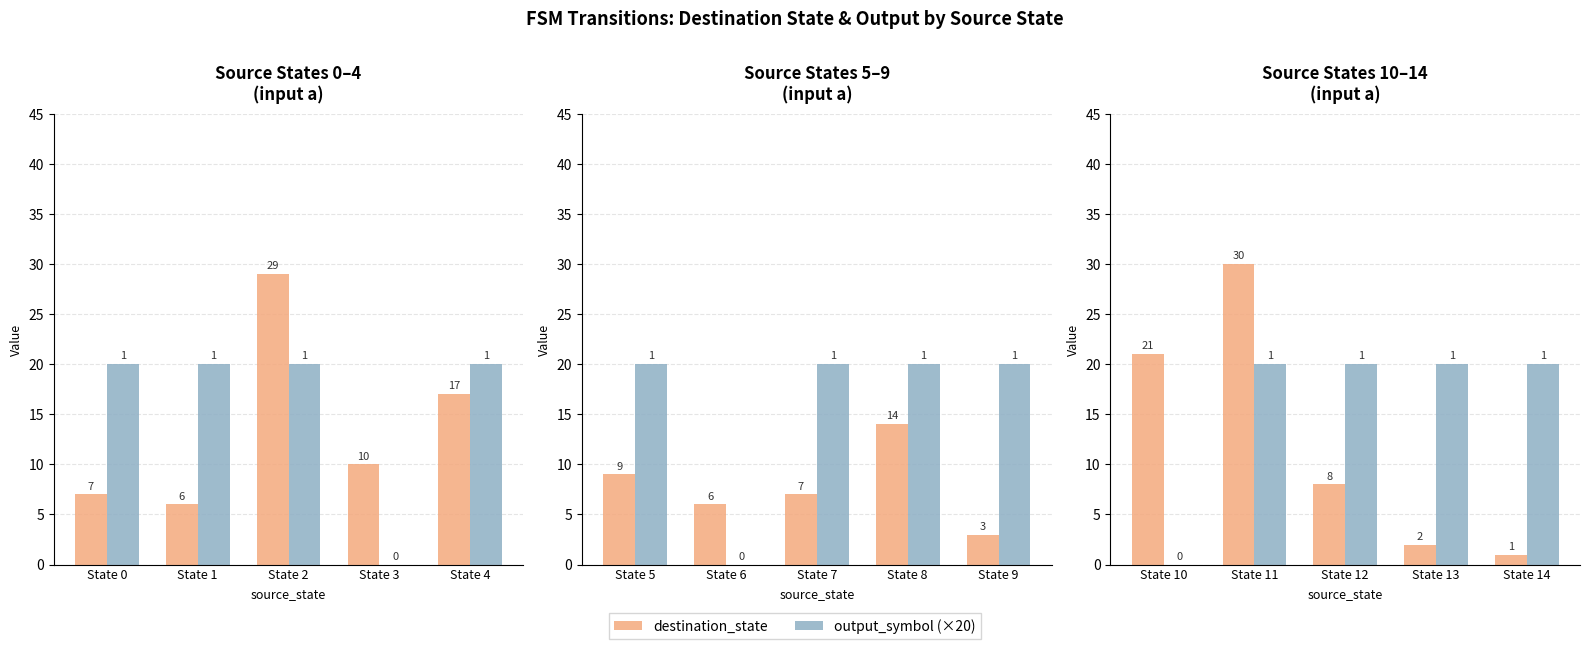

What is the lowest value of the destination_state series?

1